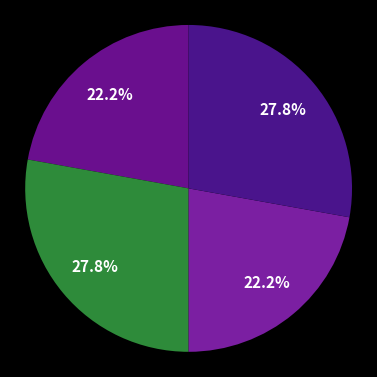

How many segments does this pie chart have?

4